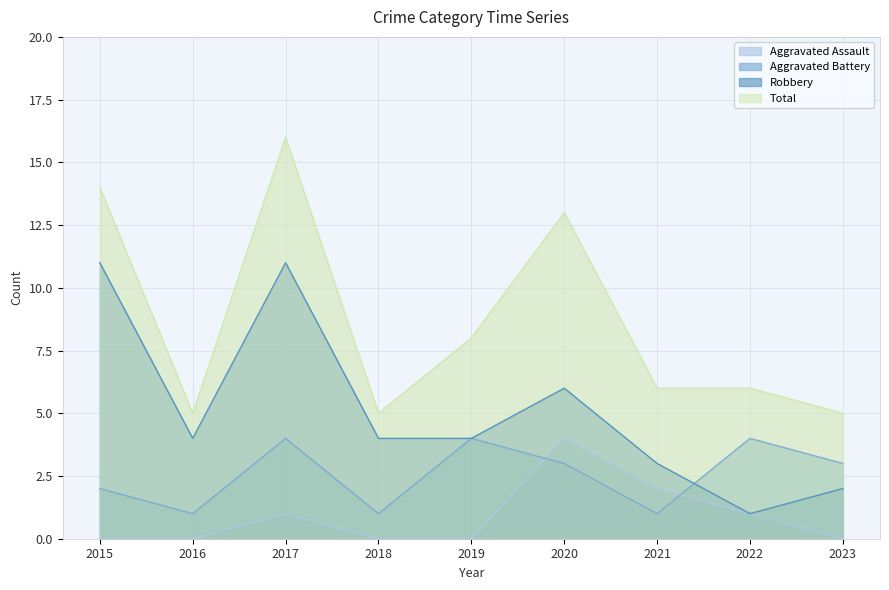

What is the value of the Aggravated Battery point at the 5th from the left?

4